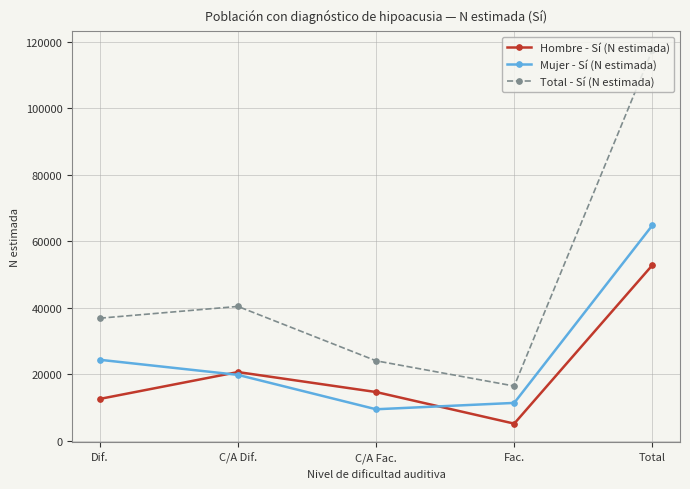

What is the sum of all Total - Sí (N estimada) values?

235066